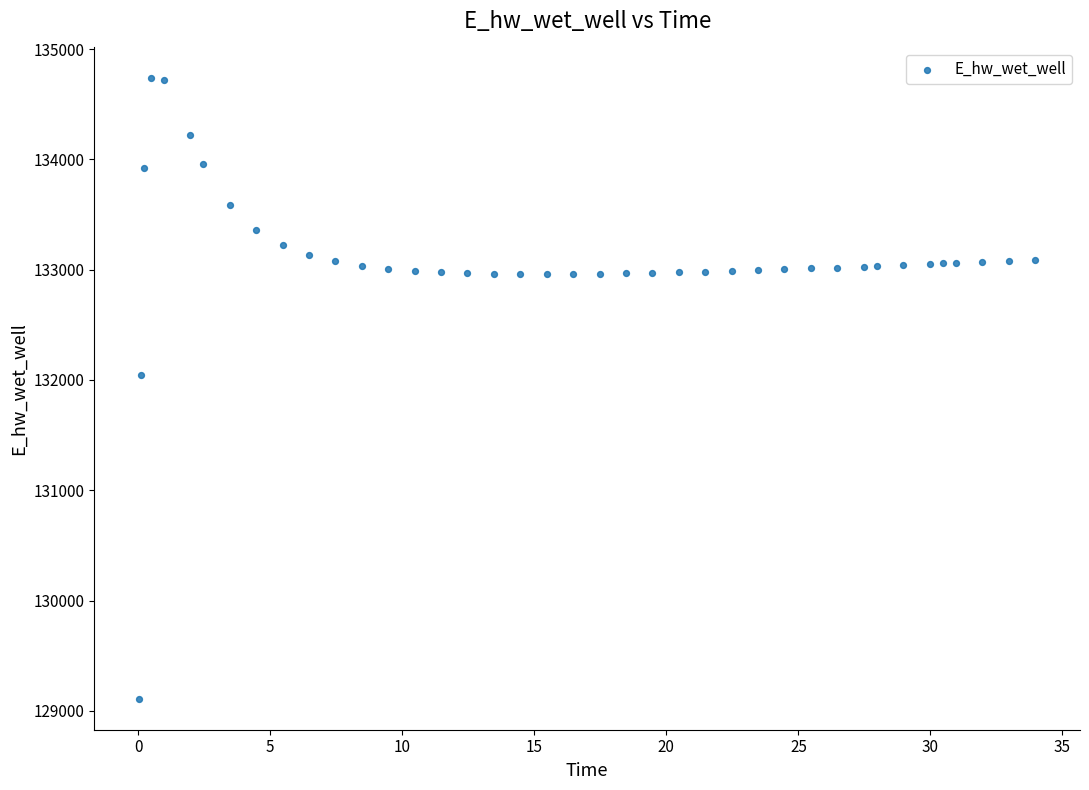

What is the range of X values (max minus min)?

33.9